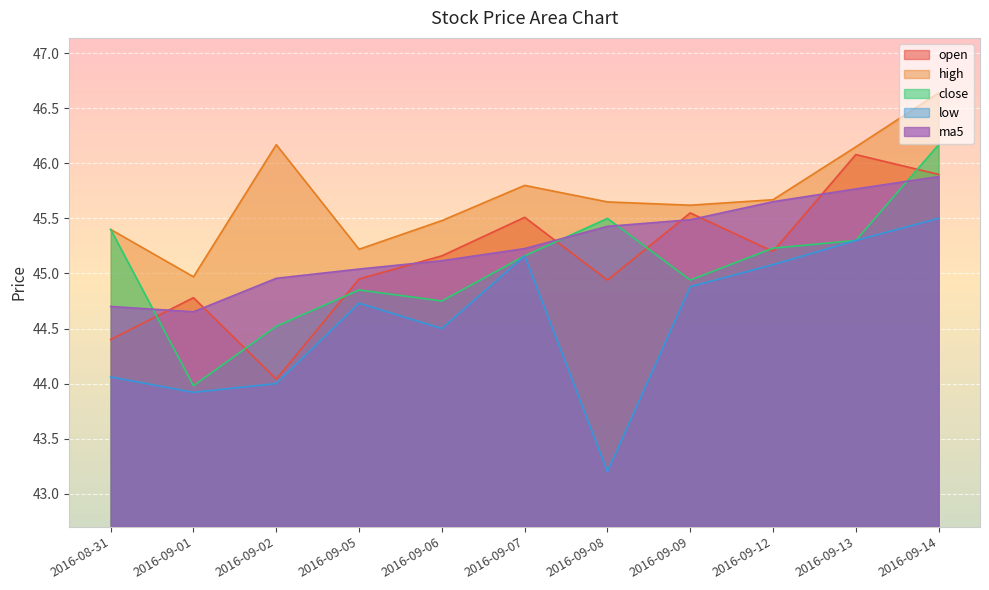

Is it true that open equals 22.5 at 2016-08-31?

False